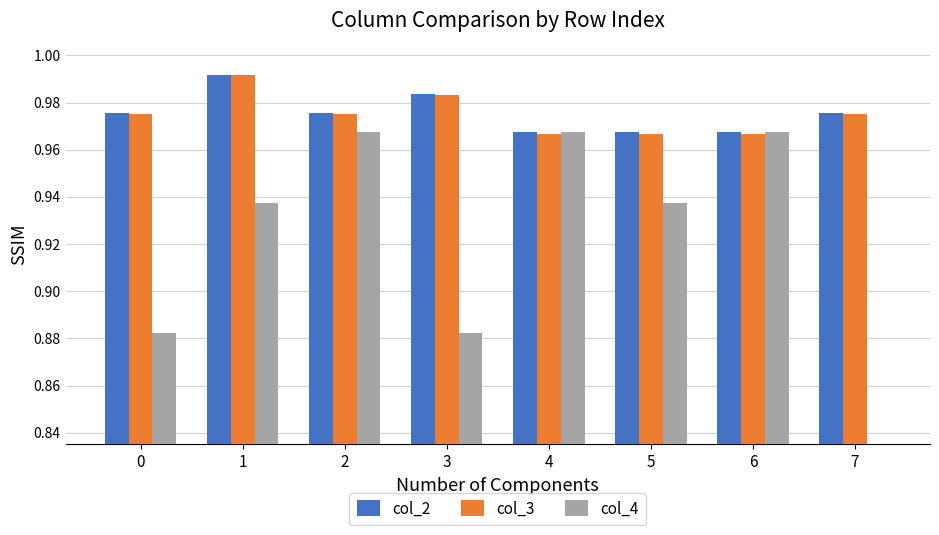

Count the col_3 values in the range 0 to 1.

8